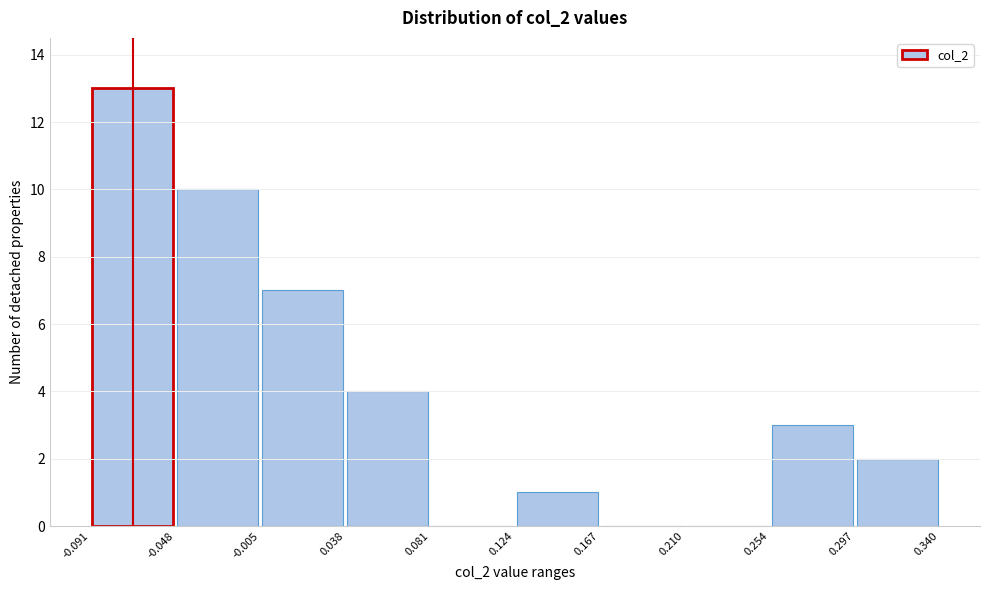

Which range on the x-axis has the tallest bar?

-0.091 to -0.048